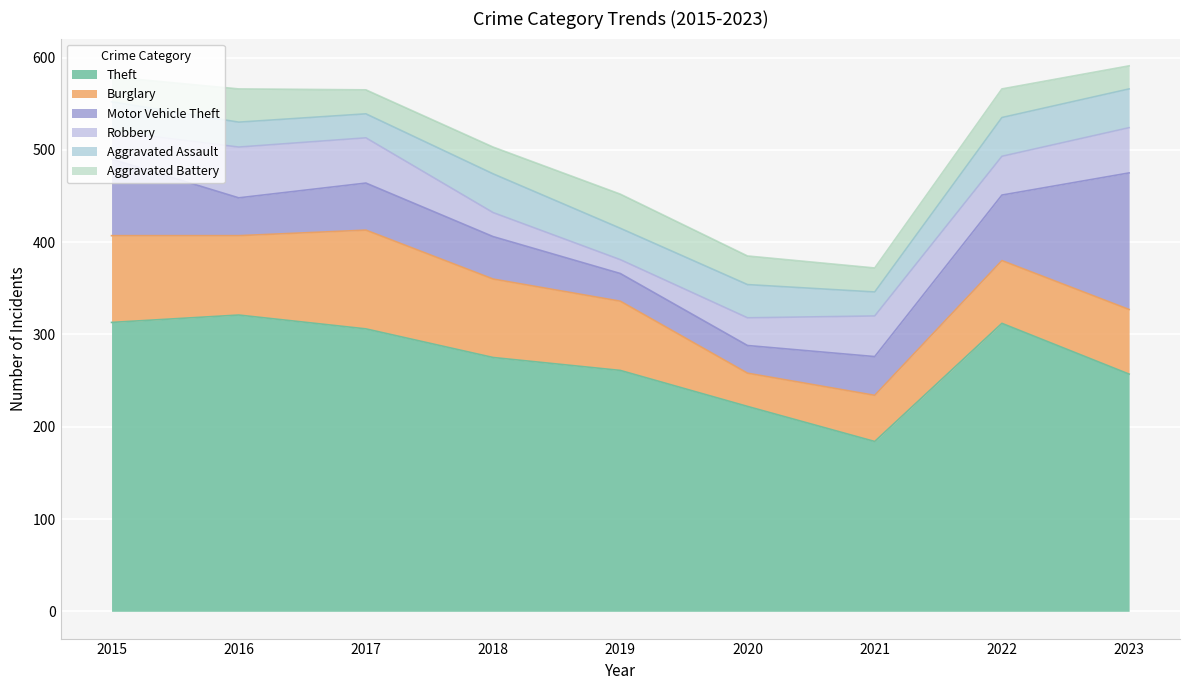

What is the smallest value displayed?

15